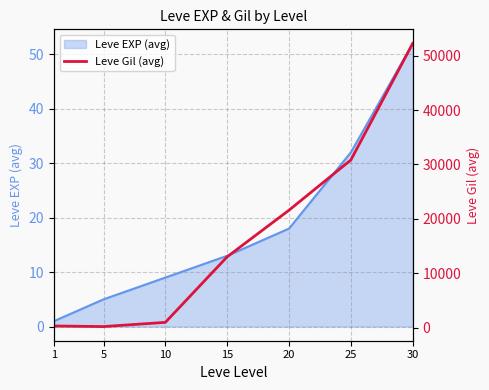

Rank the categories by Leve EXP (avg) value from highest to lowest.

30, 25, 20, 15, 10, 5, 1